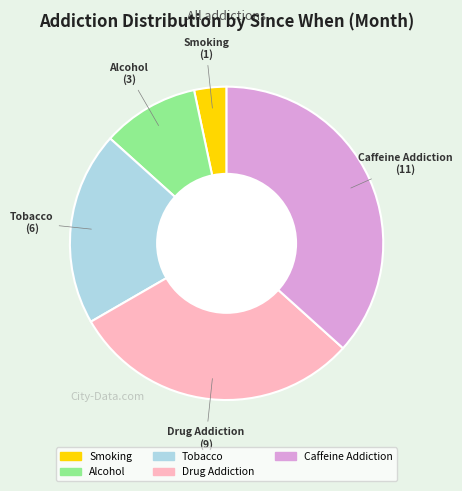

Combined, do Alcohol and Caffeine Addiction account for over 50%?

No